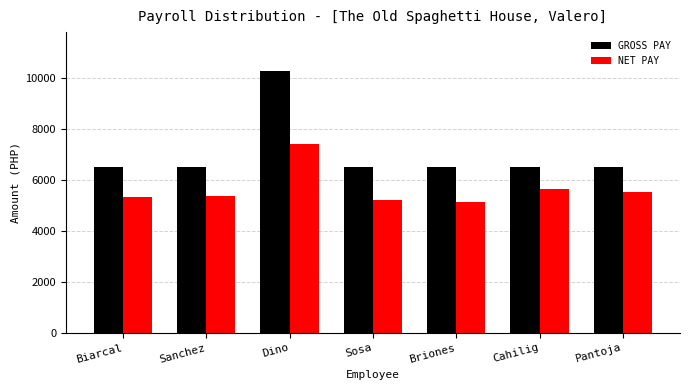

At Biarcal, list the series in order from smallest to largest.

NET PAY, GROSS PAY